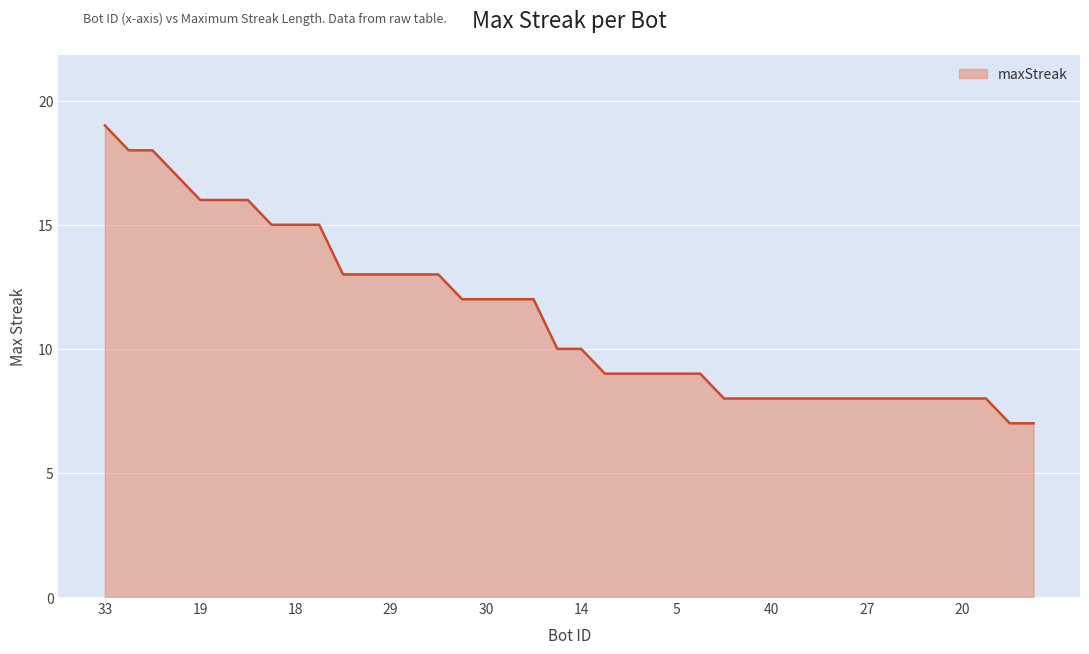

What is the difference between the maximum and minimum values?

12